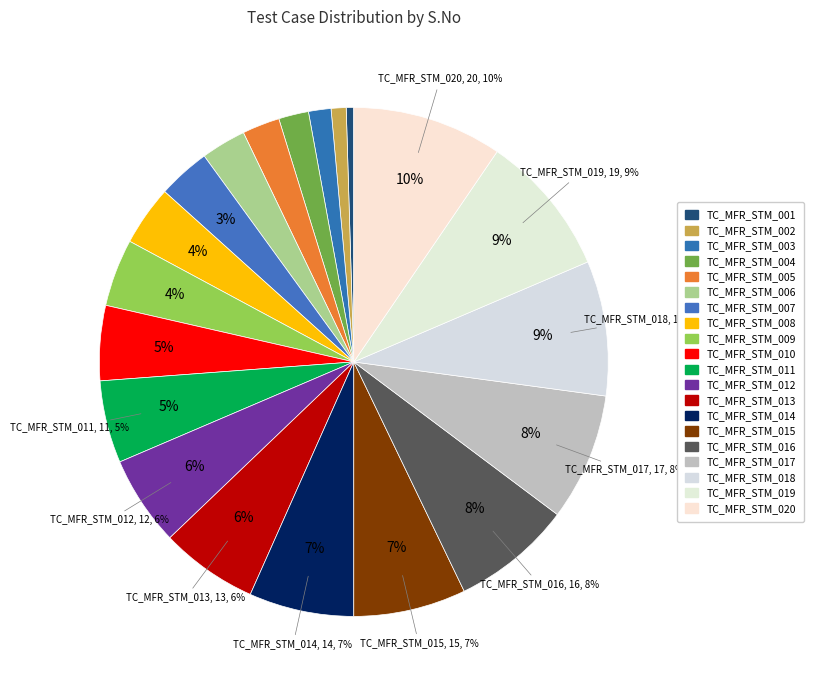

Is there any slice that represents more than half of the pie?

No